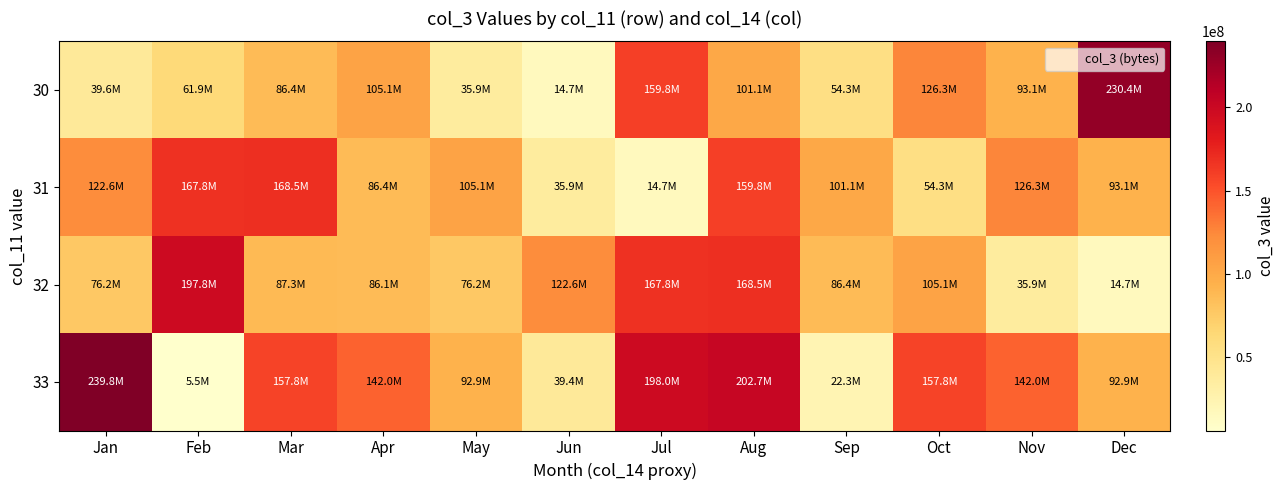

Reading left to right, what are all the values shown in this chart?

30: Jan=39561584	Feb=61911360	Mar=86428808	Apr=105071280	May=35883864	Jun=14726720	Jul=159825736	Aug=101061224	Sep=54257160	Oct=126314824	Nov=93064640	Dec=230370560
31: Jan=122552536	Feb=167762032	Mar=168488616	Apr=86428808	May=105071280	Jun=35883864	Jul=14726720	Aug=159825736	Sep=101061224	Oct=54257160	Nov=126314824	Dec=93064640
32: Jan=76165256	Feb=197831184	Mar=87250696	Apr=86128944	May=76165256	Jun=122552536	Jul=167762032	Aug=168488616	Sep=86428808	Oct=105071280	Nov=35883864	Dec=14726720
33: Jan=239827680	Feb=5502496	Mar=157757592	Apr=142041432	May=92904176	Jun=39370264	Jul=197980480	Aug=202706344	Sep=22259120	Oct=157757592	Nov=142041432	Dec=92904176